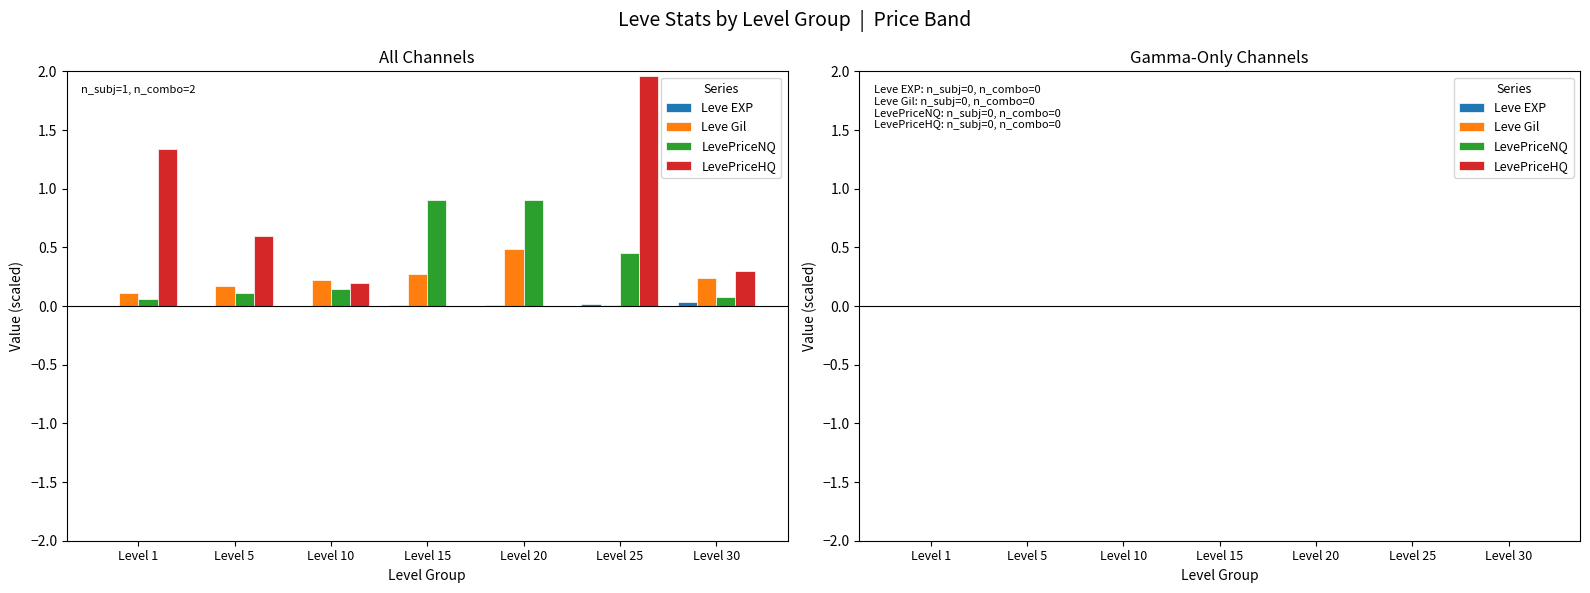

What is the sum of all LevePriceNQ values?

2.6